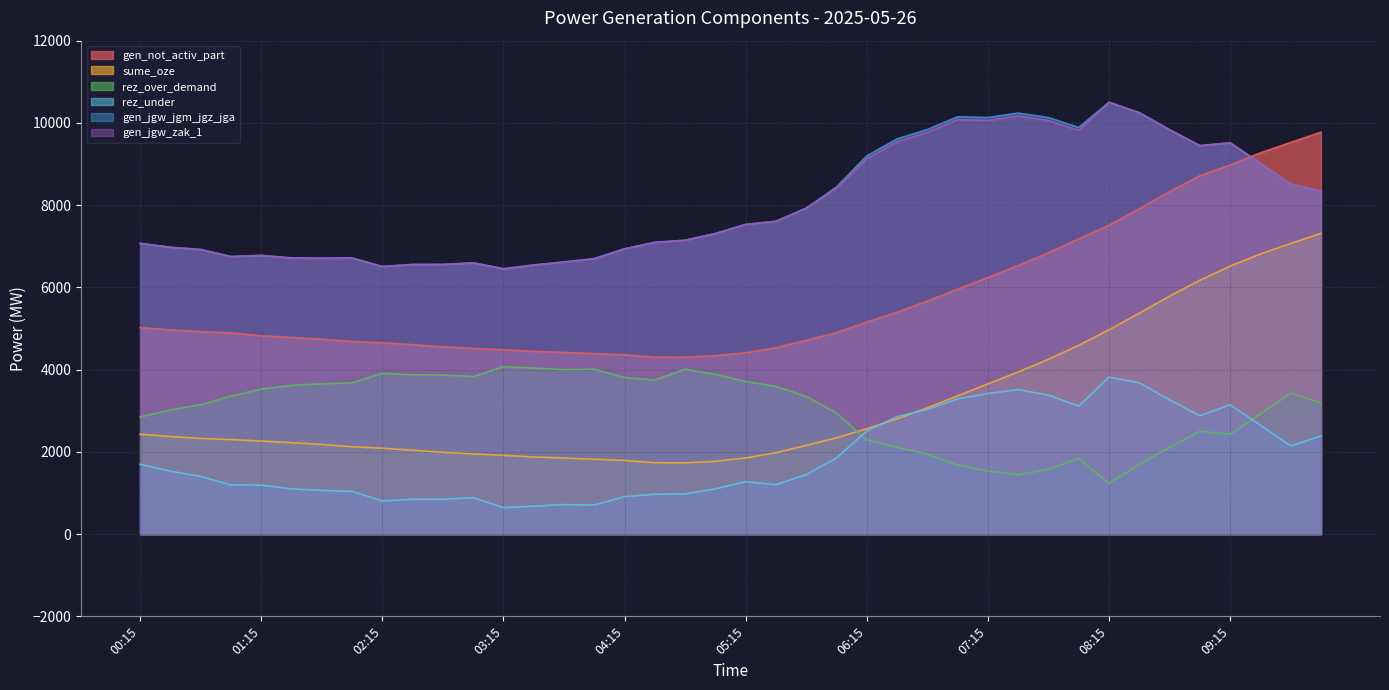

Read the gen_jgw_zak_1 value at 06:00.

8413